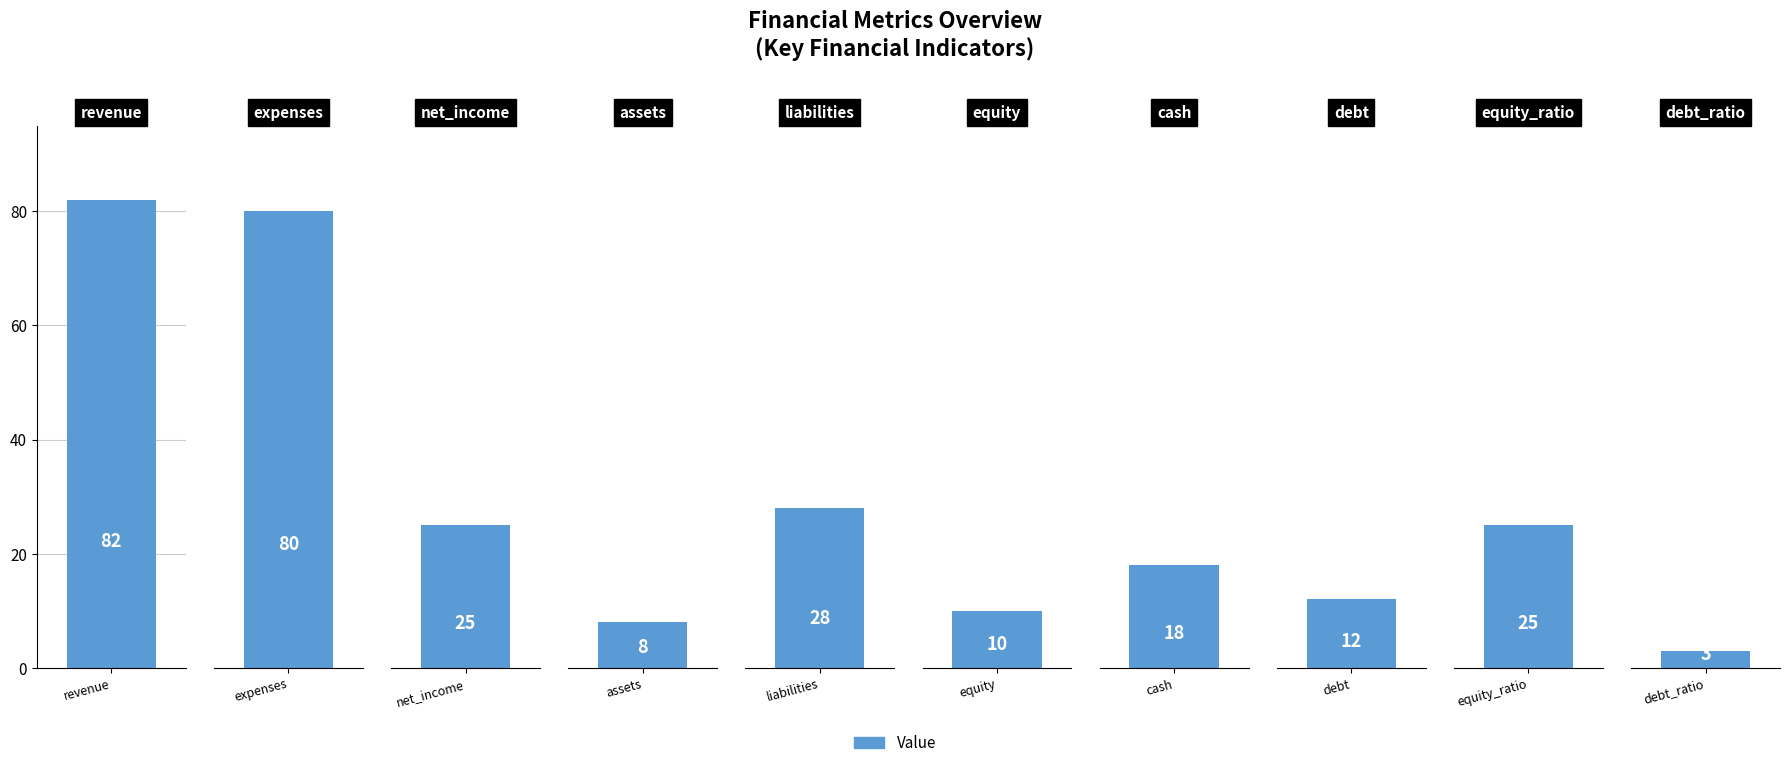

The value at cash is 9. True or false?

False